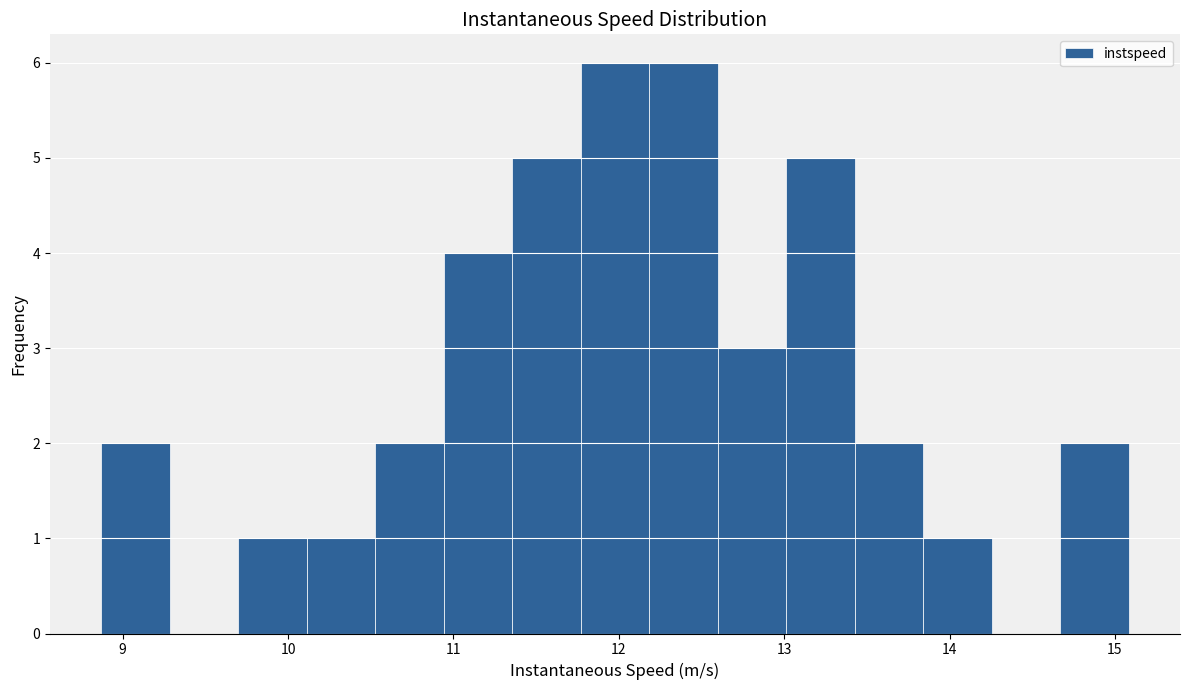

What is the height of the bar covering 14.7 to 15.1 on the x-axis? Neither the bar edges nor the heights are printed on the chart, so give them approximately, as read against the axes.

2